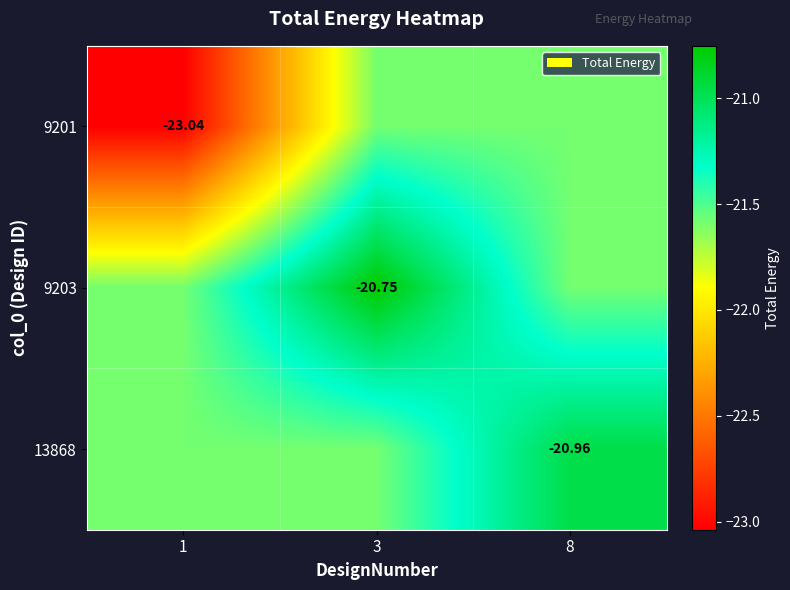

The 9201 series shows -23.0 at 1. True or false?

True